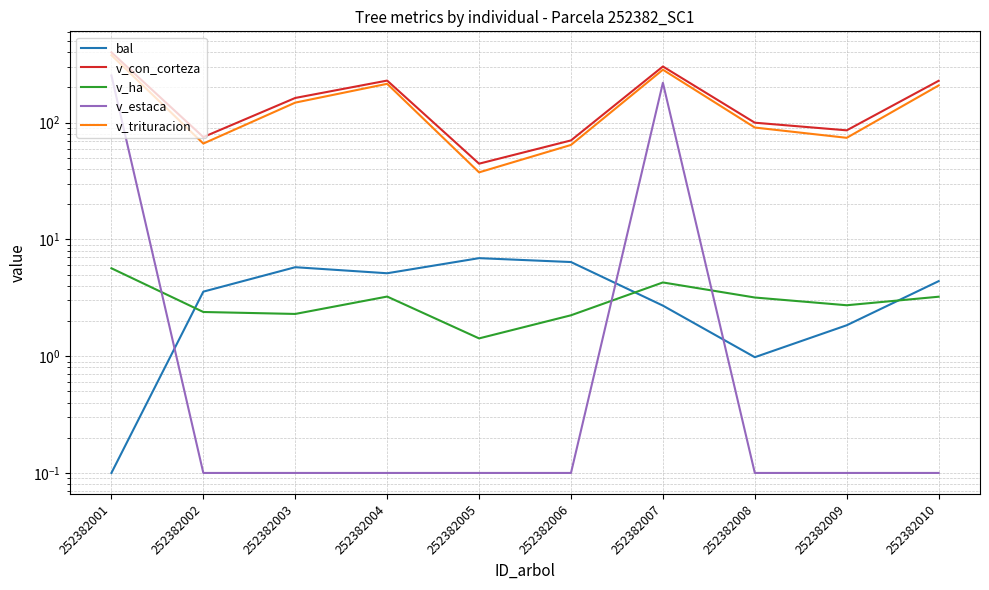

At which category does v_estaca reach its first local peak?

252382007